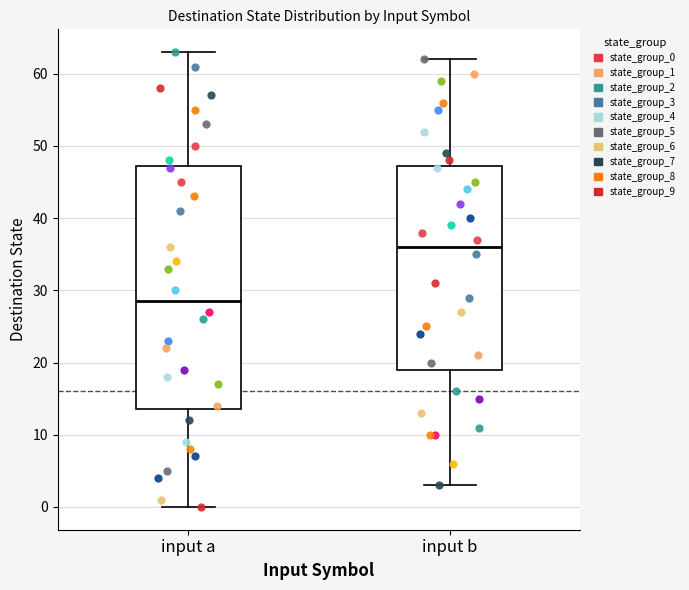

Reading left to right, read every box against the y-axis: the position of its median line, the range the box covers, and the ends of its whiskers. The values are not printed on the chart, so give them approximately, as read against the axis.

input a: median 29, box 14 to 47, whiskers 0 to 63
input b: median 36, box 19 to 47, whiskers 3 to 62